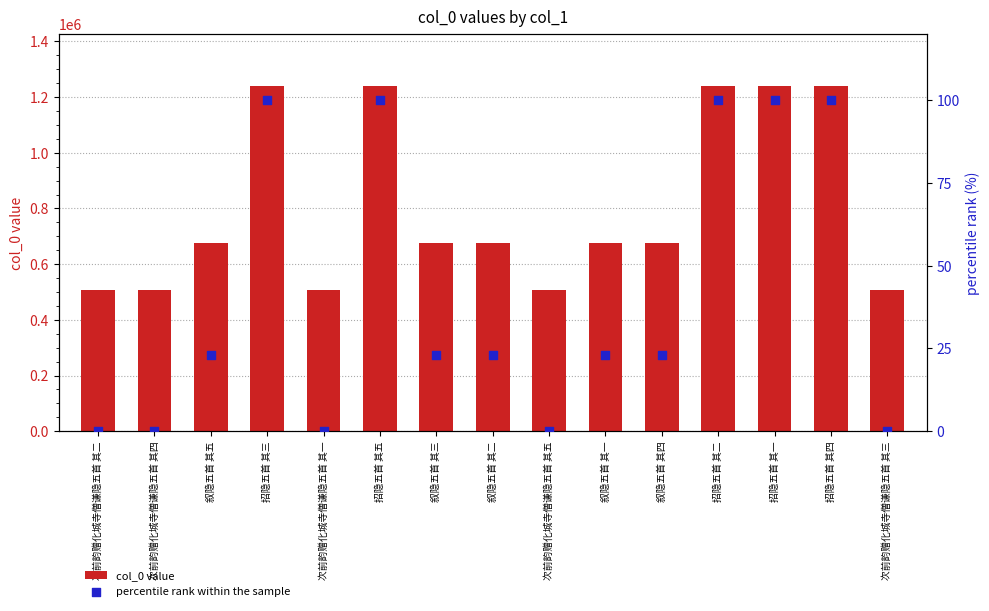

What are all the series names shown in the legend?

col_0 value, percentile rank within the sample